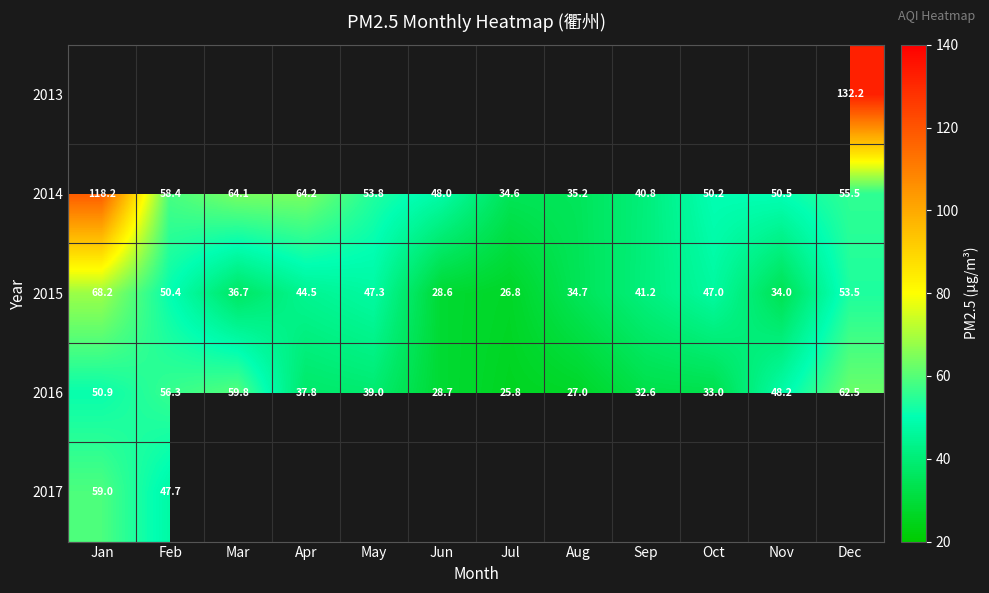

What is the minimum value shown in the chart?

25.8